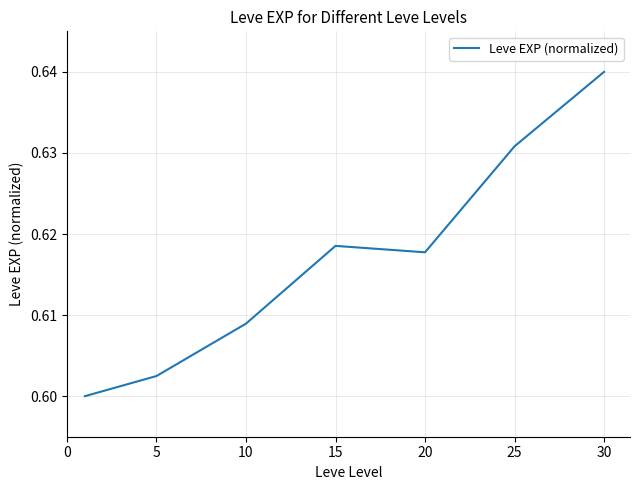

Count the values in the range 0 to 1.

7